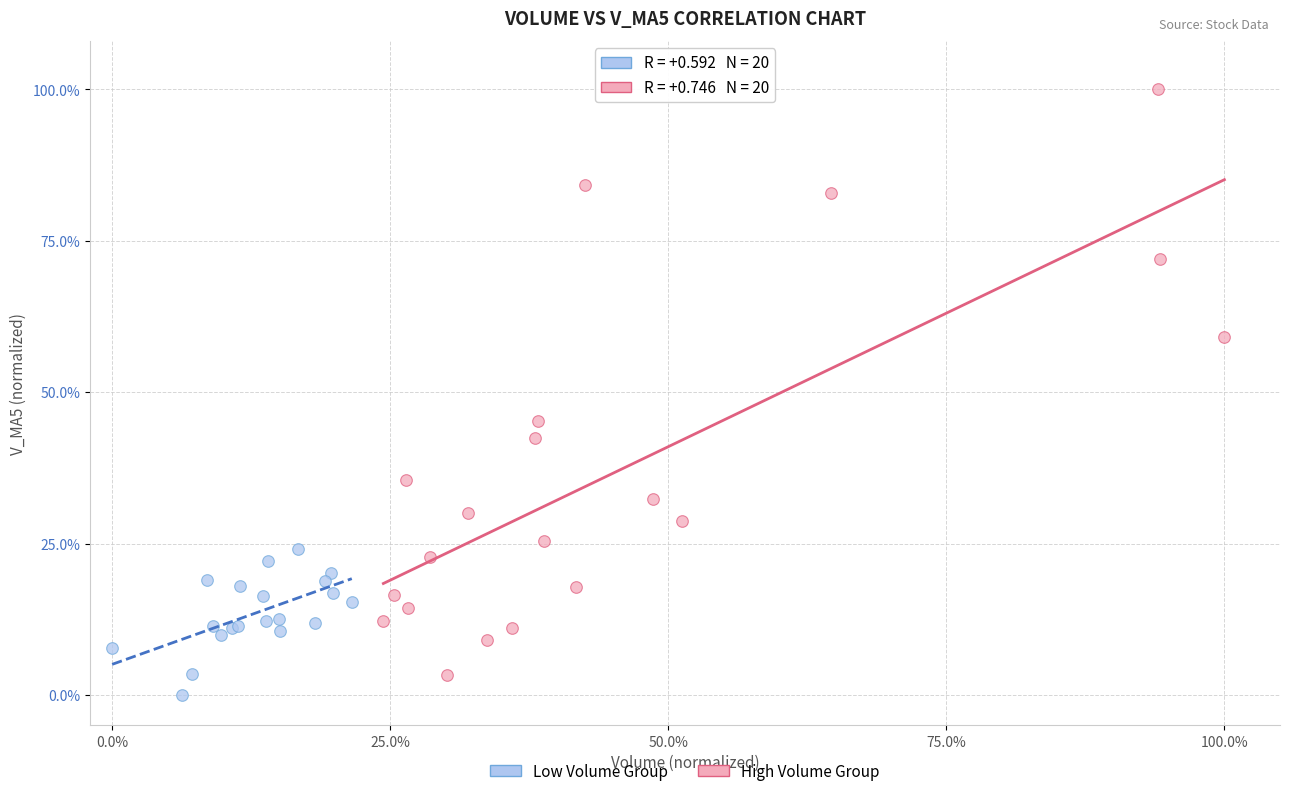

What are all the series names shown in the legend?

Low Volume Group, High Volume Group